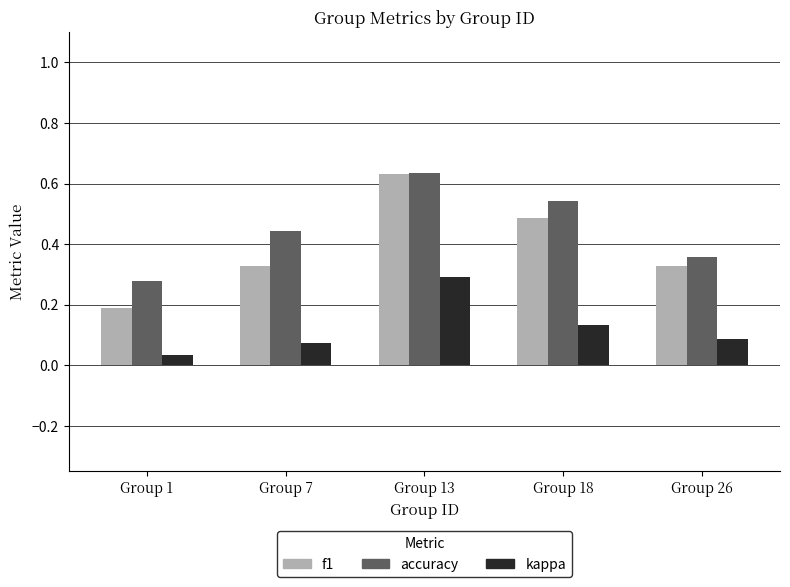

List the series in order of their overall mean, lowest first.

kappa, f1, accuracy